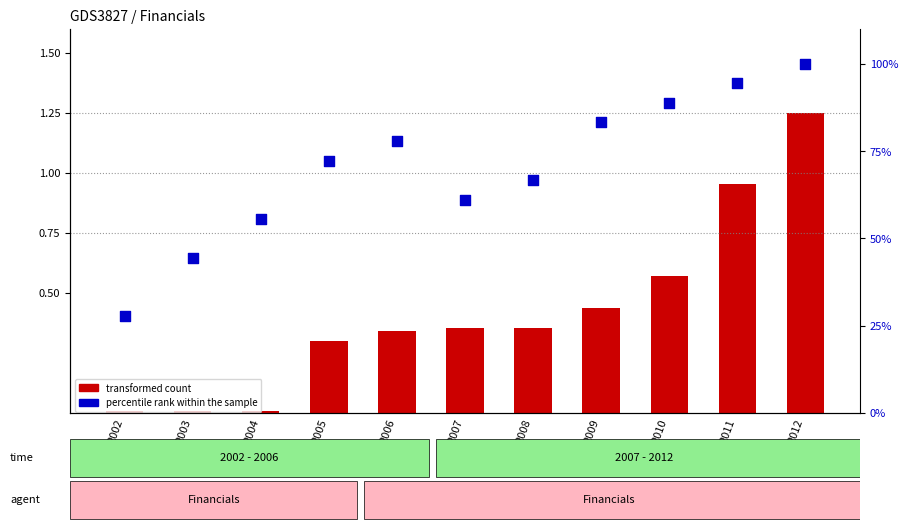

What is the total value across all series at 2002?

27.8